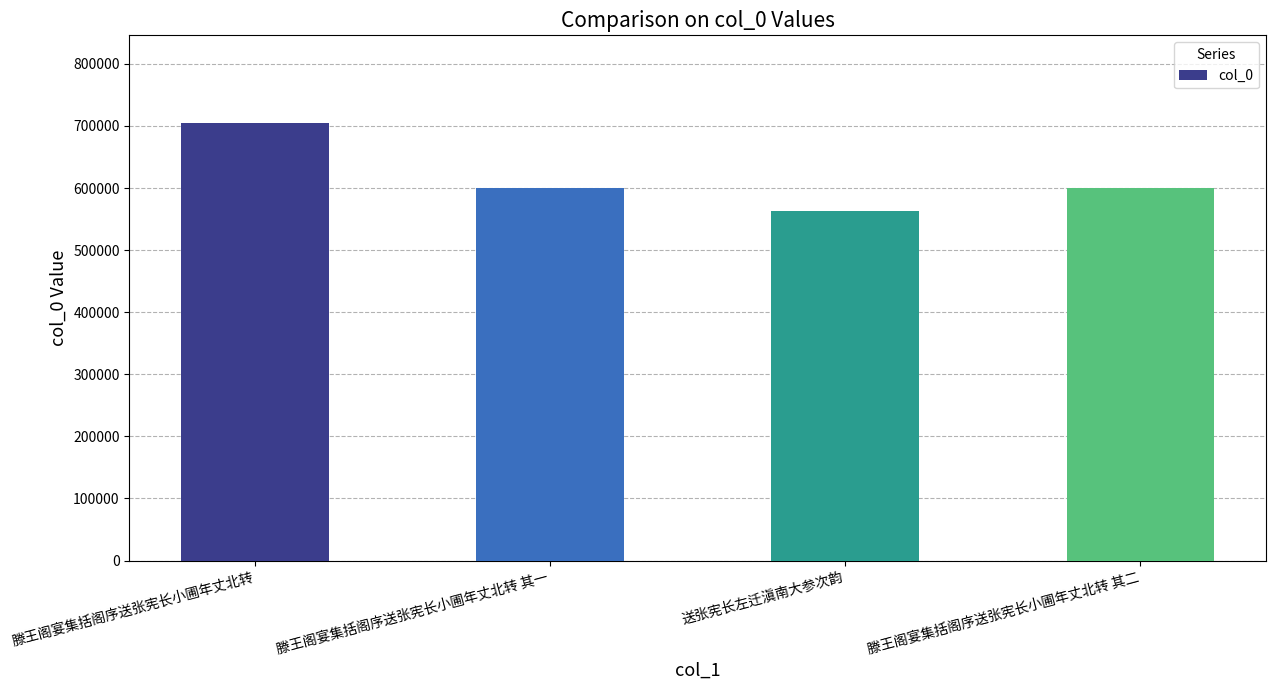

What is the value of the 3rd bar from the left?

563574